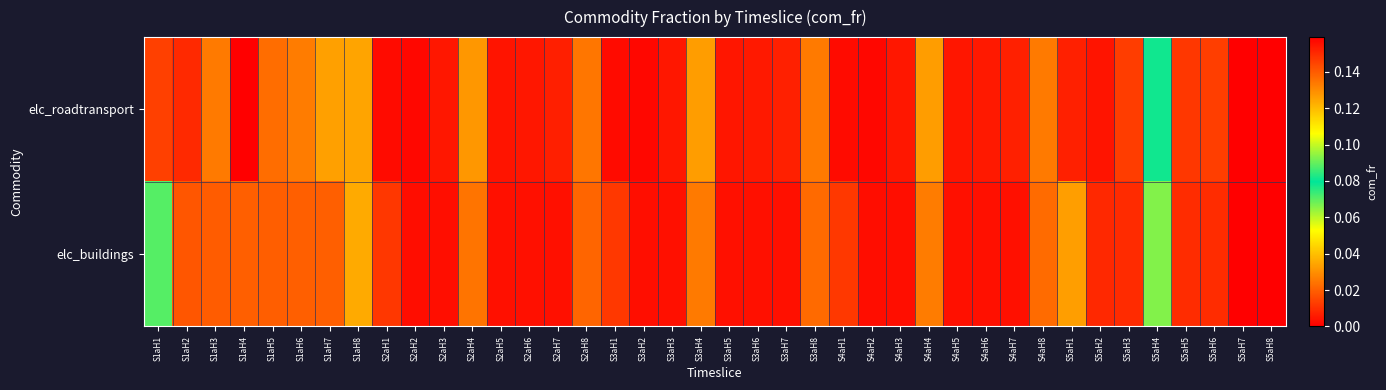

At which category is the sum across all series the highest?

S1aH4